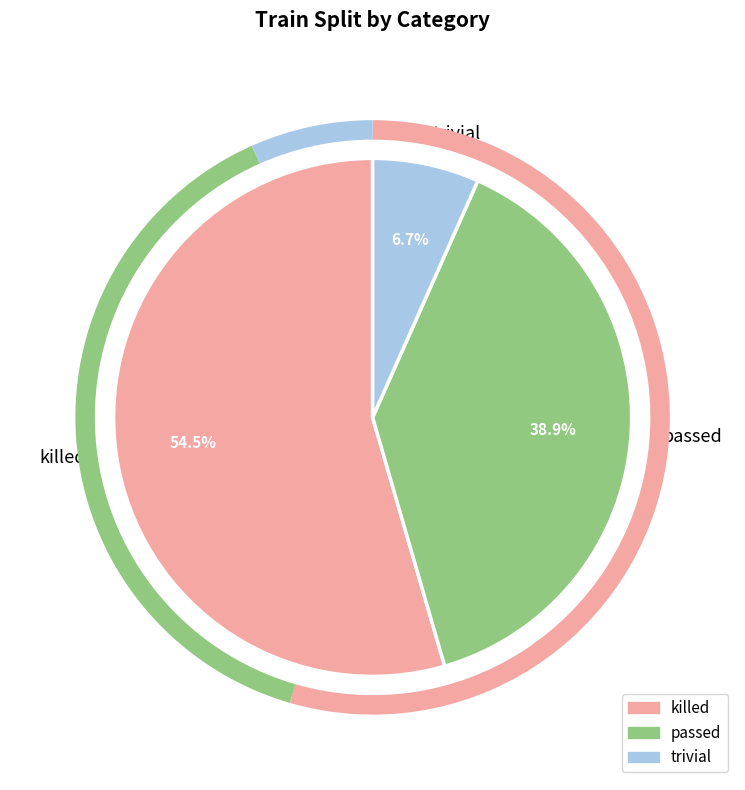

How much of the chart is everything except trivial?

93.3%